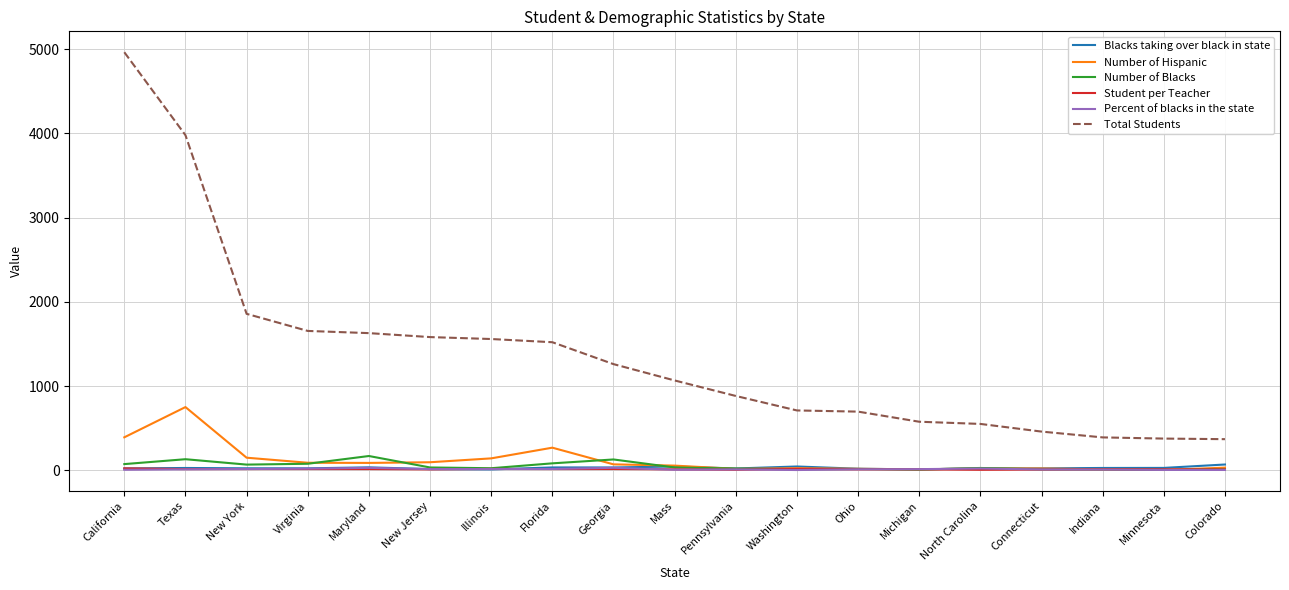

What is the difference between the maximum and minimum values in the Percent of blacks in the state series?

26.3